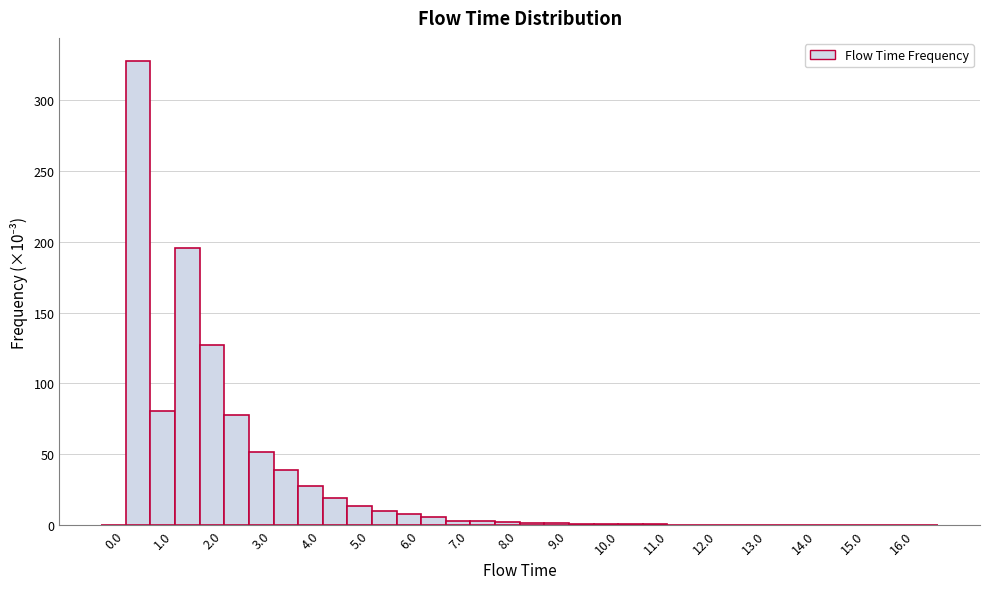

Reading left to right, transcribe this chart: for each bar, give the range it covers on the x-axis and its height. Neither the bar edges nor the heights are printed on the chart, so give them approximately, as read against the axes.

-0.25 to 0.25: 0
0.25 to 0.75: 325
0.75 to 1.25: 80
1.25 to 1.75: 195
1.75 to 2.25: 125
2.25 to 2.75: 80
2.75 to 3.25: 50
3.25 to 3.75: 40
3.75 to 4.25: 30
4.25 to 4.75: 20
4.75 to 5.25: 15
5.25 to 5.75: 10
5.75 to 6.25: 10
6.25 to 6.75: 5
6.75 to 7.25: under 5
7.25 to 7.75: under 5
7.75 to 8.25: under 5
8.25 to 8.75: under 5
8.75 to 9.25: under 5
9.25 to 9.75: under 5
9.75 to 10.25: under 5
10.25 to 10.75: under 5
10.75 to 11.25: under 5
11.25 to 11.75: under 5
11.75 to 12.25: under 5
12.25 to 12.75: under 5
12.75 to 13.25: under 5
13.25 to 13.75: under 5
13.75 to 14.25: under 5
14.25 to 14.75: under 5
14.75 to 15.25: under 5
15.25 to 15.75: under 5
15.75 to 16.25: 0
16.25 to 16.75: 0